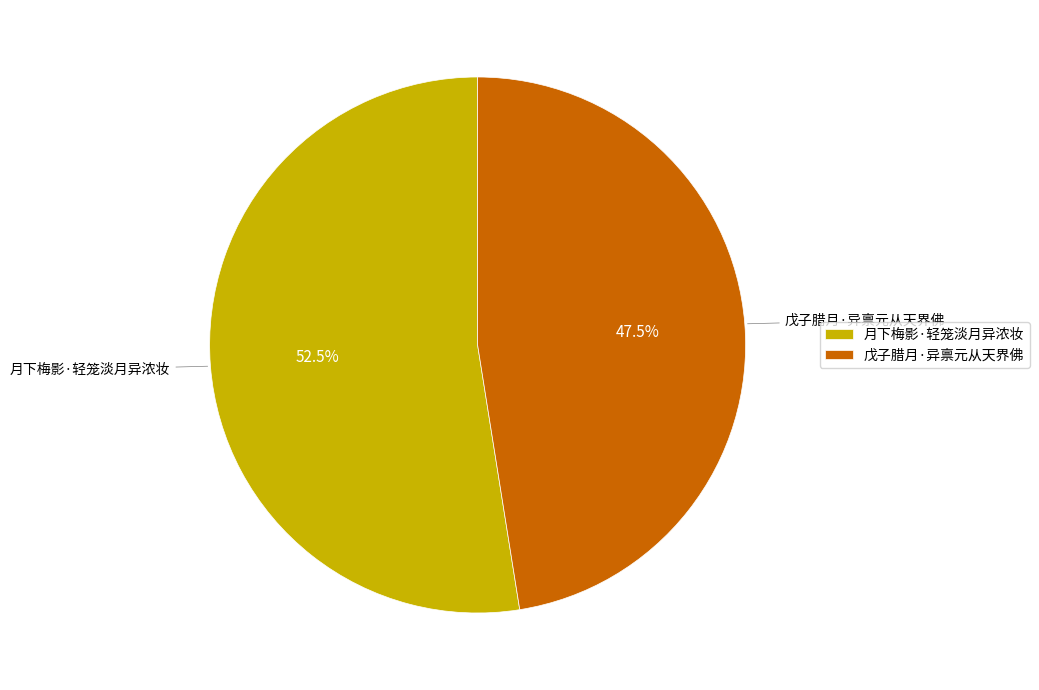

True or false: 戊子腊月·异禀元从天界佛 accounts for 37% of the total.

False